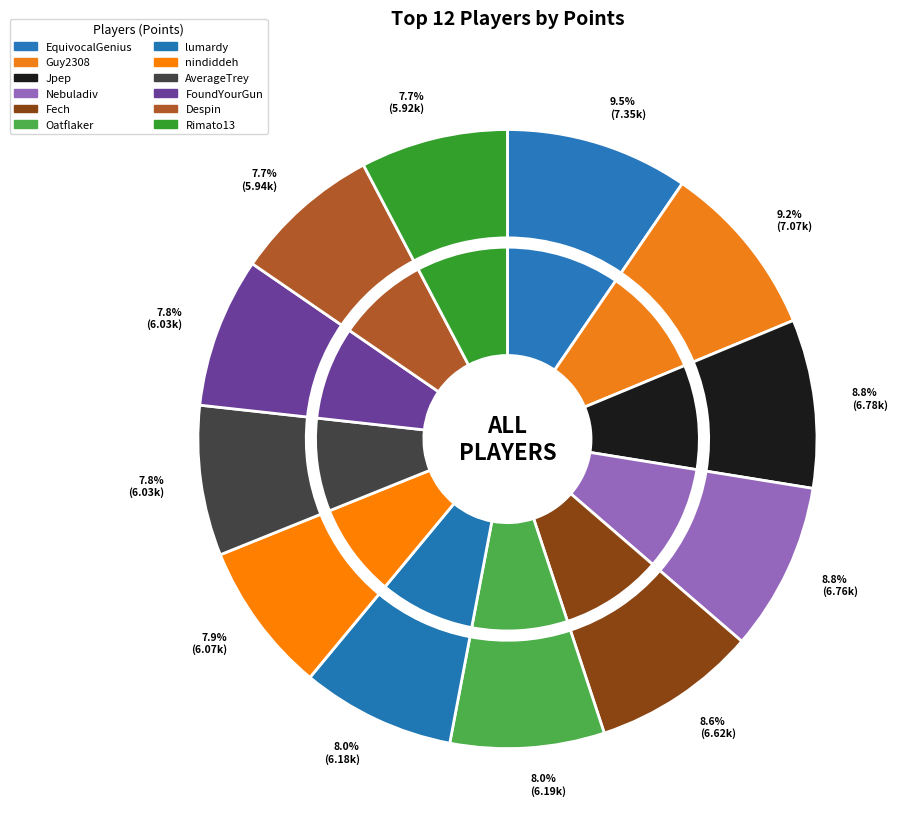

What percentage is the Guy2308 slice, to the nearest percent?

9%